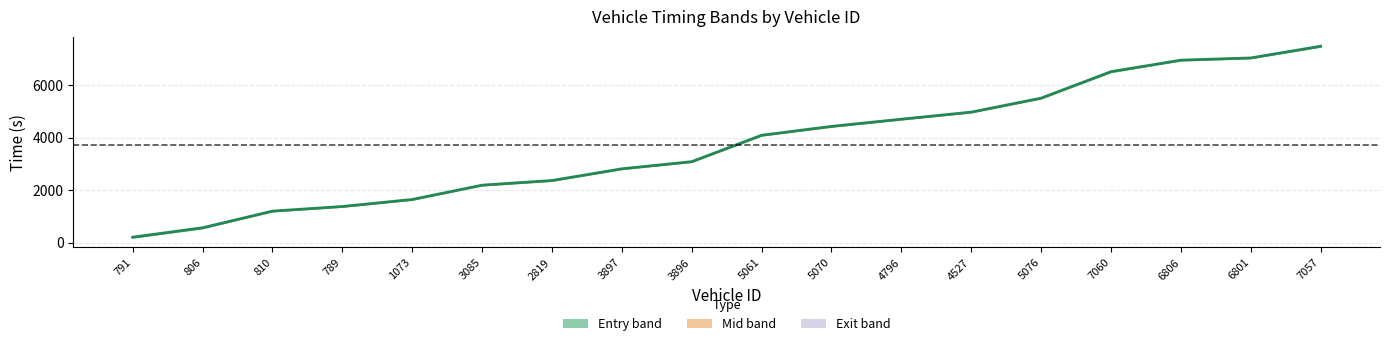

Reading left to right, extract all data points from this chart.

205.1	564.1	1199.4	1376.4	1643.6	2190.1	2367.6	2814.4	3086.5	4094.4	4433.2	4708.1	4977.3	5511.3	6522.4	6960.5	7045.4	7492.6